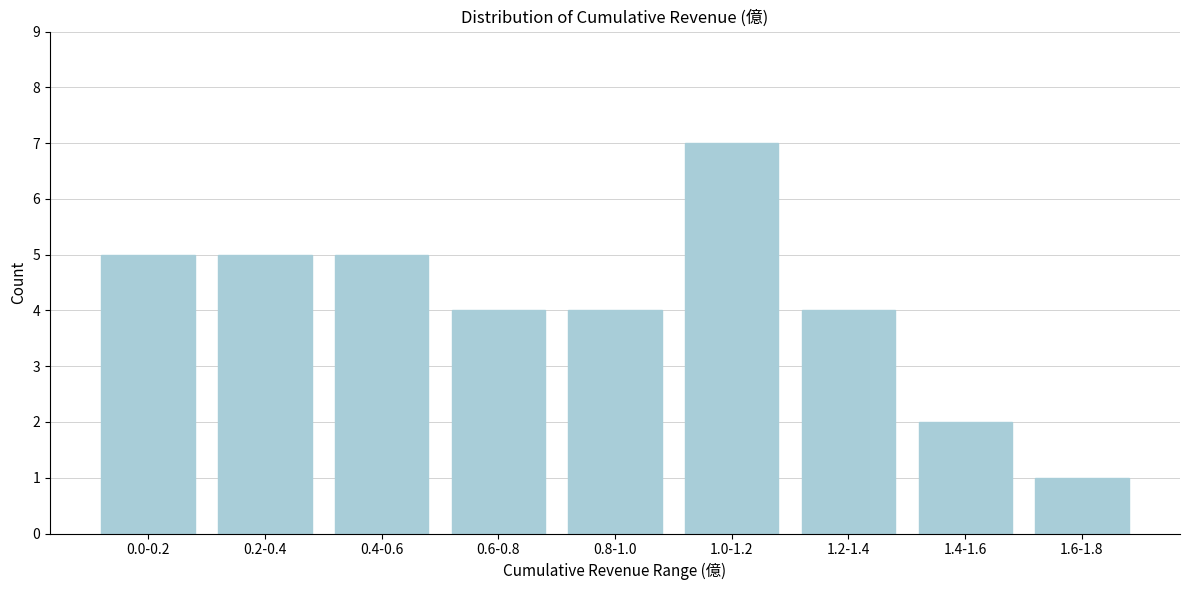

Reading left to right, transcribe all the data shown in this chart.

5	5	5	4	4	7	4	2	1